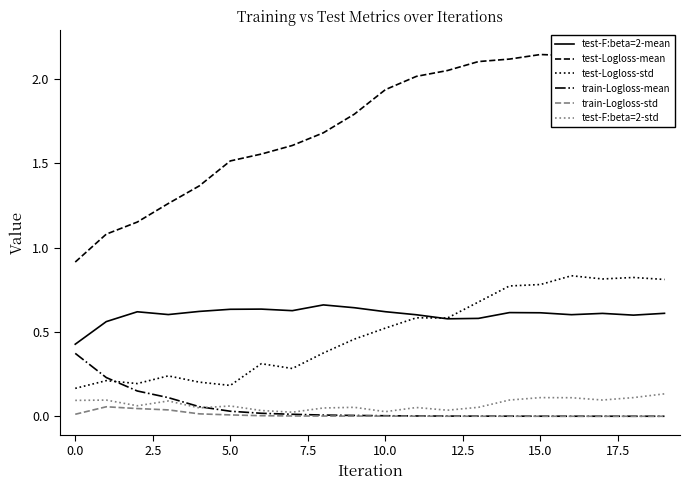

True or false: train-Logloss-mean and test-F:beta=2-mean intersect in this chart.

False